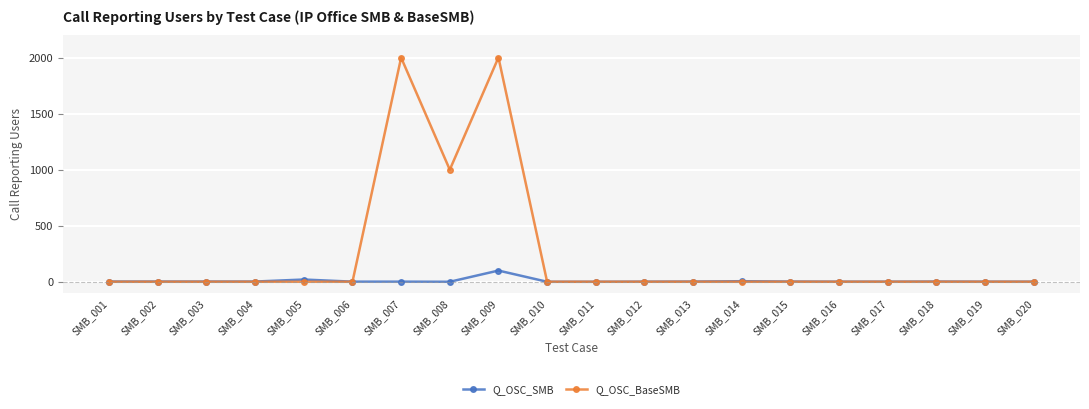

What are all the series names shown in the legend?

Q_OSC_SMB, Q_OSC_BaseSMB